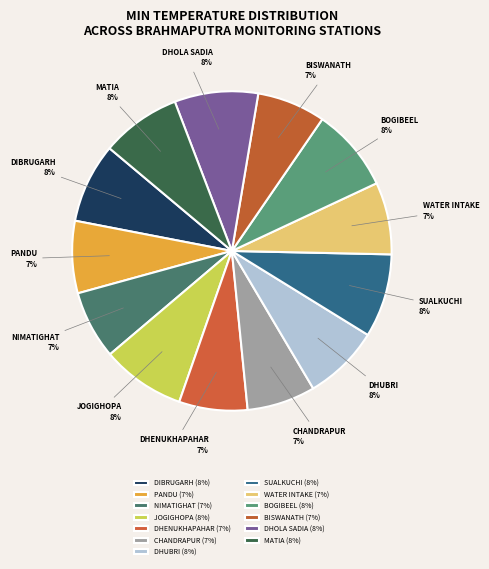

Do SUALKUCHI and CHANDRAPUR together represent more than half of the pie?

No